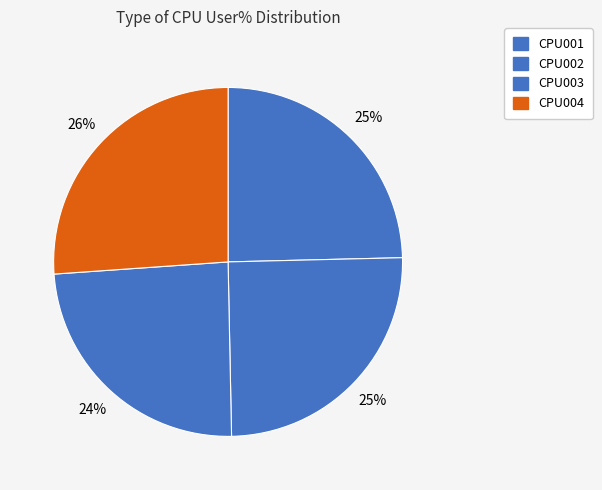

How many segments does this pie chart have?

4